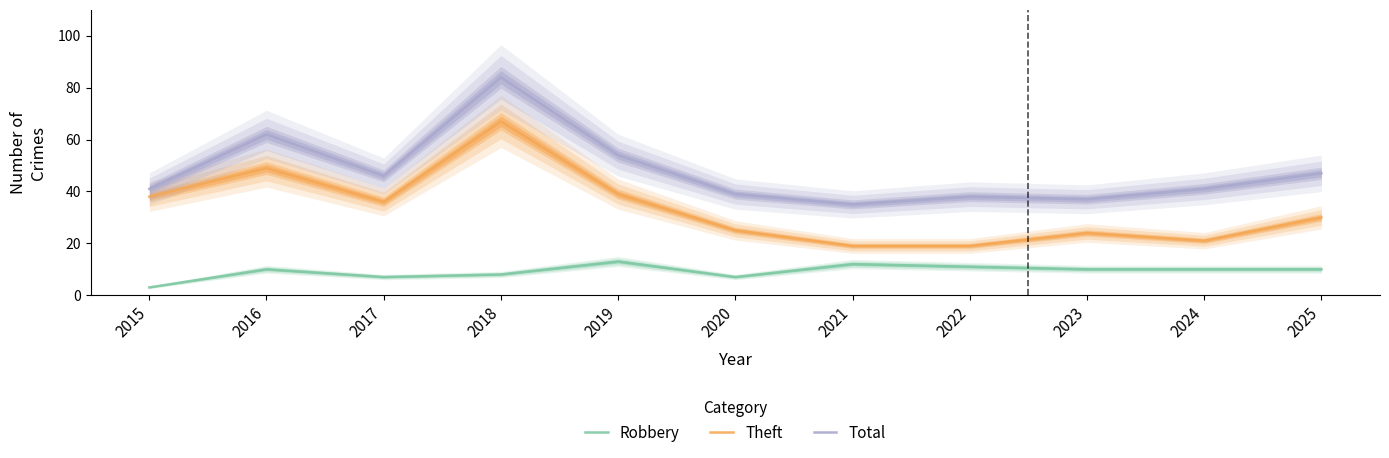

True or false: Robbery has a value of 12 at 2018.

False